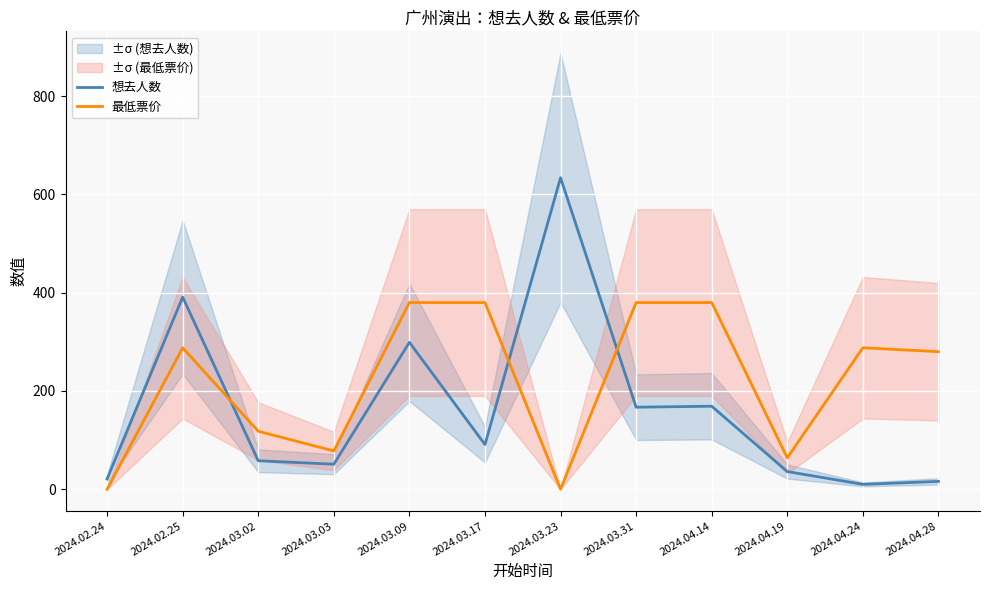

At 2024.03.03, list the series in order from smallest to largest.

想去人数, 最低票价